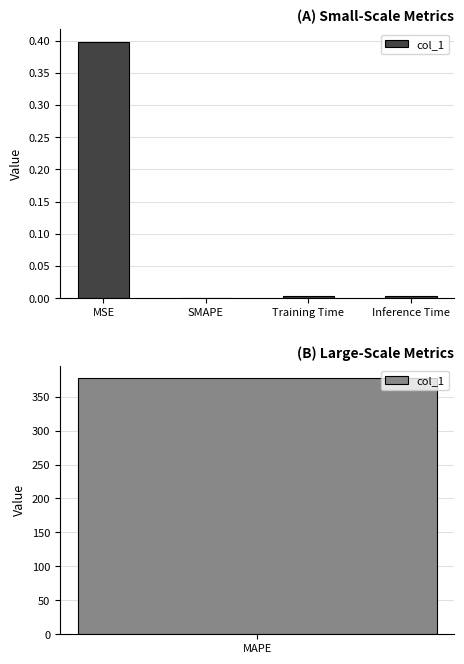

How many bars are there in total?

4